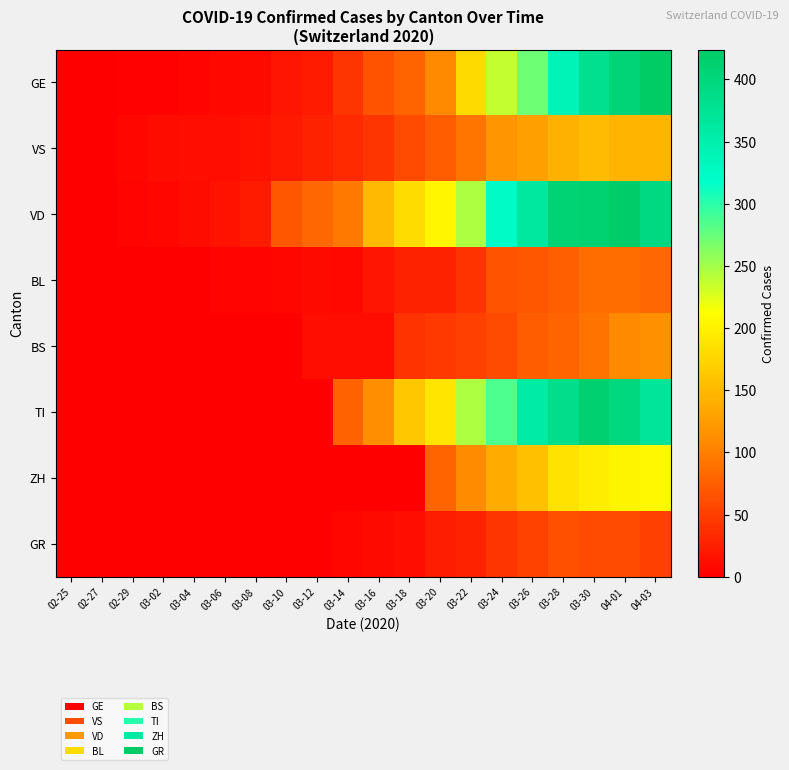

Reading left to right, list all the values displayed in this chart.

GE: 02-25=0	02-27=1	02-29=3	03-02=3	03-04=4	03-06=7	03-08=9	03-10=18	03-12=23	03-14=43	03-16=66	03-18=78	03-20=109	03-22=179	03-24=238	03-26=272	03-28=339	03-30=382	04-01=406	04-03=424
VS: 02-25=0	02-27=0	02-29=6	03-02=10	03-04=13	03-06=12	03-08=16	03-10=20	03-12=28	03-14=34	03-16=42	03-18=59	03-20=73	03-22=92	03-24=118	03-26=129	03-28=143	03-30=154	04-01=147	04-03=147
VD: 02-25=0	02-27=0	02-29=4	03-02=6	03-04=11	03-06=15	03-08=22	03-10=69	03-12=82	03-14=96	03-16=152	03-18=181	03-20=205	03-22=246	03-24=323	03-26=364	03-28=408	03-30=411	04-01=420	04-03=395
BL: 02-25=0	02-27=0	02-29=1	03-02=1	03-04=1	03-06=4	03-08=4	03-10=5	03-12=9	03-14=8	03-16=17	03-18=27	03-20=27	03-22=40	03-24=66	03-26=68	03-28=75	03-30=86	04-01=86	04-03=82
BS: 02-25=0	02-27=0	02-29=0	03-02=0	03-04=0	03-06=1	03-08=1	03-10=1	03-12=13	03-14=13	03-16=13	03-18=40	03-20=45	03-22=50	03-24=58	03-26=74	03-28=79	03-30=90	04-01=108	04-03=115
TI: 02-25=0	02-27=0	02-29=0	03-02=0	03-04=0	03-06=0	03-08=0	03-10=0	03-12=0	03-14=77	03-16=112	03-18=163	03-20=190	03-22=246	03-24=285	03-26=358	03-28=385	03-30=415	04-01=396	04-03=370
ZH: 02-25=0	02-27=0	02-29=0	03-02=0	03-04=0	03-06=0	03-08=0	03-10=0	03-12=0	03-14=0	03-16=0	03-18=0	03-20=78	03-22=110	03-24=138	03-26=156	03-28=187	03-30=197	04-01=203	04-03=207
GR: 02-25=0	02-27=0	02-29=0	03-02=0	03-04=0	03-06=0	03-08=0	03-10=0	03-12=0	03-14=6	03-16=9	03-18=13	03-20=24	03-22=27	03-24=43	03-26=52	03-28=63	03-30=58	04-01=59	04-03=51